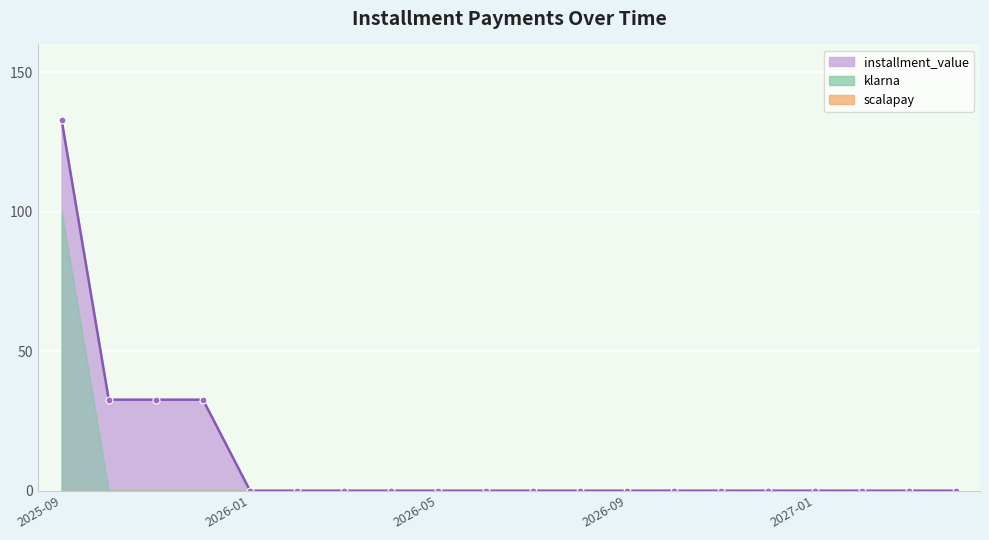

True or false: klarna and installment_value intersect in this chart.

False